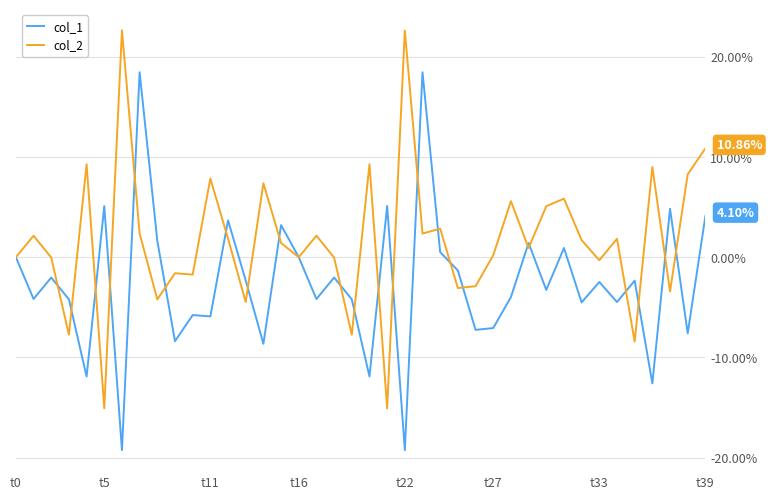

Which series has the largest total across all categories?

col_2